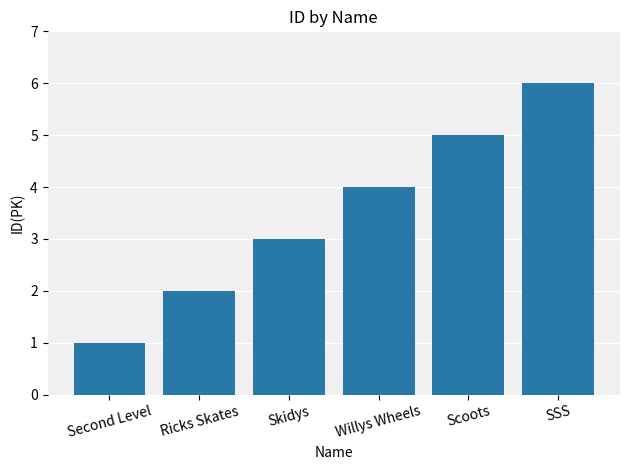

True or false: the data shows 3 at Willys Wheels.

False